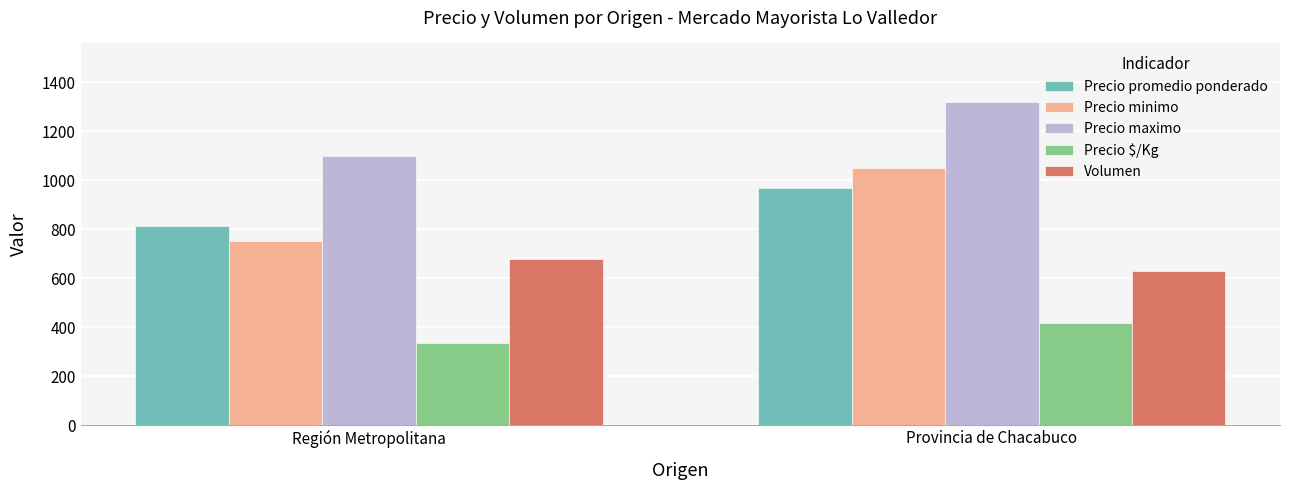

What are all the series names shown in the legend?

Precio promedio ponderado, Precio minimo, Precio maximo, Precio $/Kg, Volumen